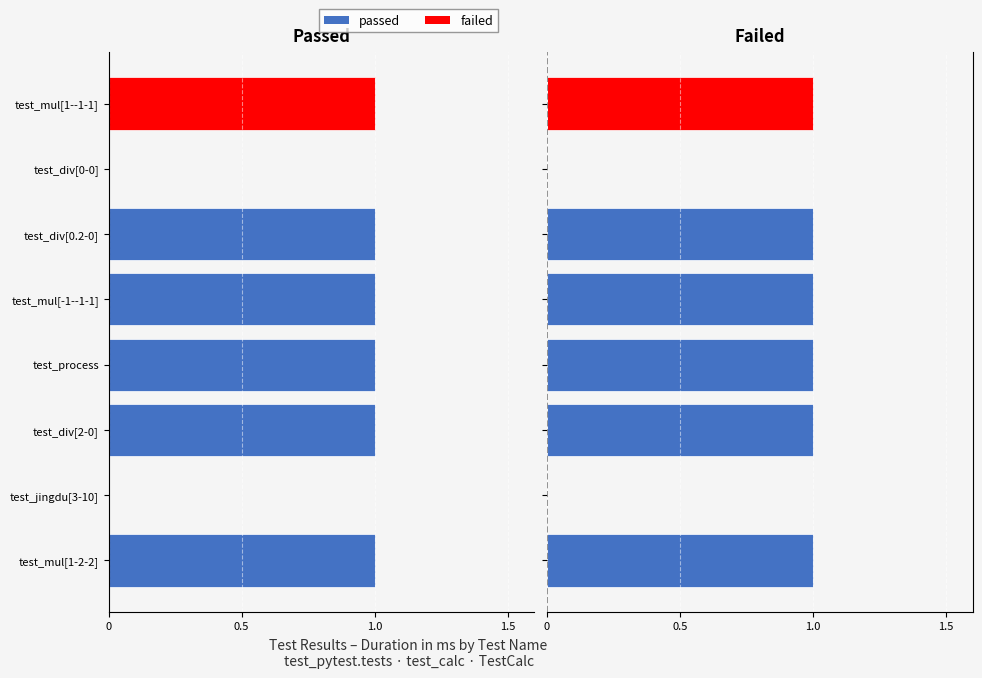

What is the value of the passed (right) bar at the 5th from the left?

1